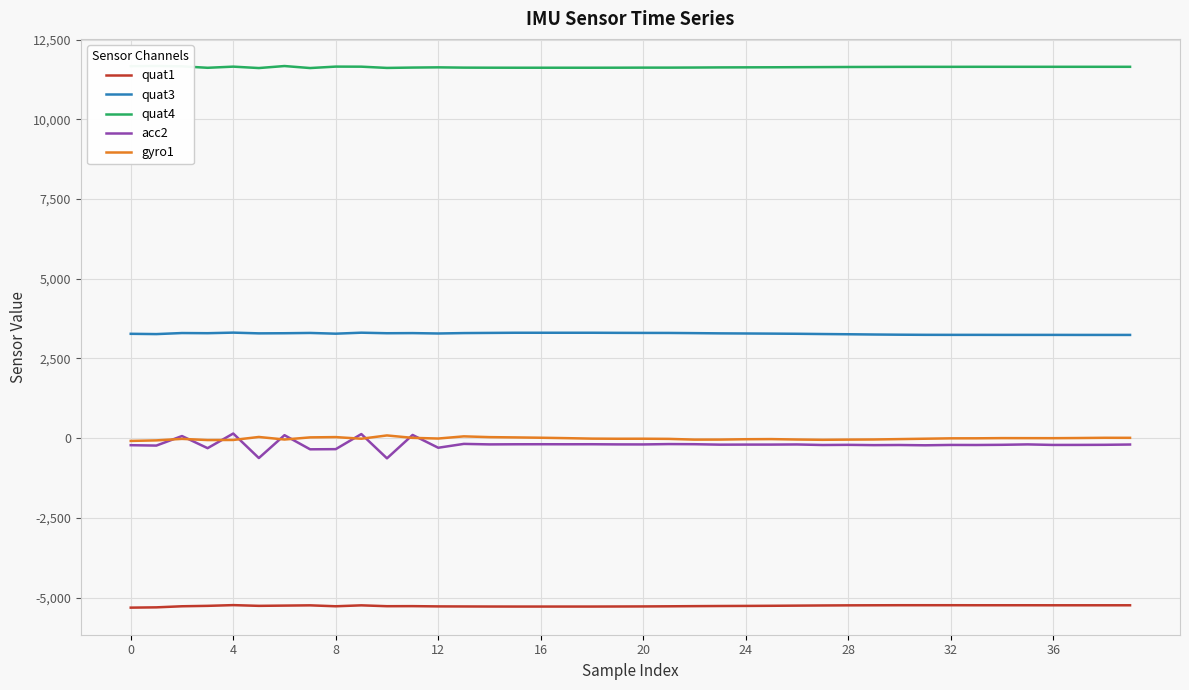

What is the value of the gyro1 point at the 23rd from the left?

-46